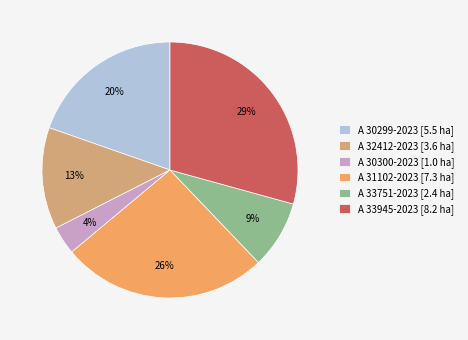

Approximately how many times larger is the value at A 32412-2023 compared to A 31102-2023?

0.5